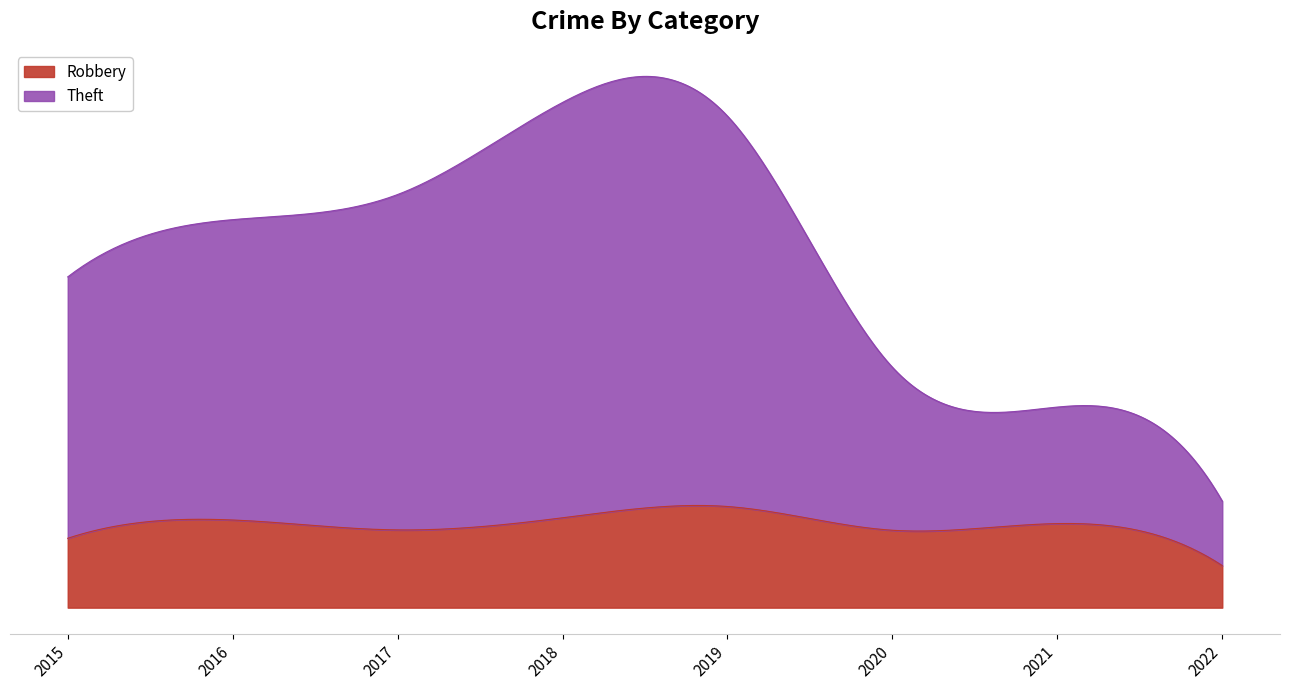

In Robbery, how many points are lower than both neighbors (excluding endpoints)?

2